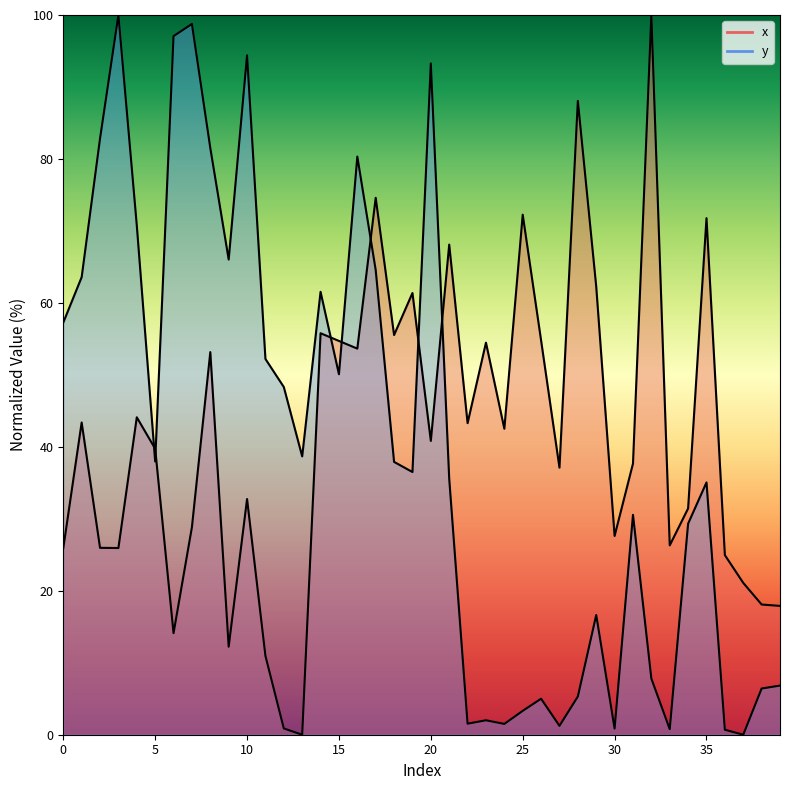

What is the total value across all series at 21?

103.7